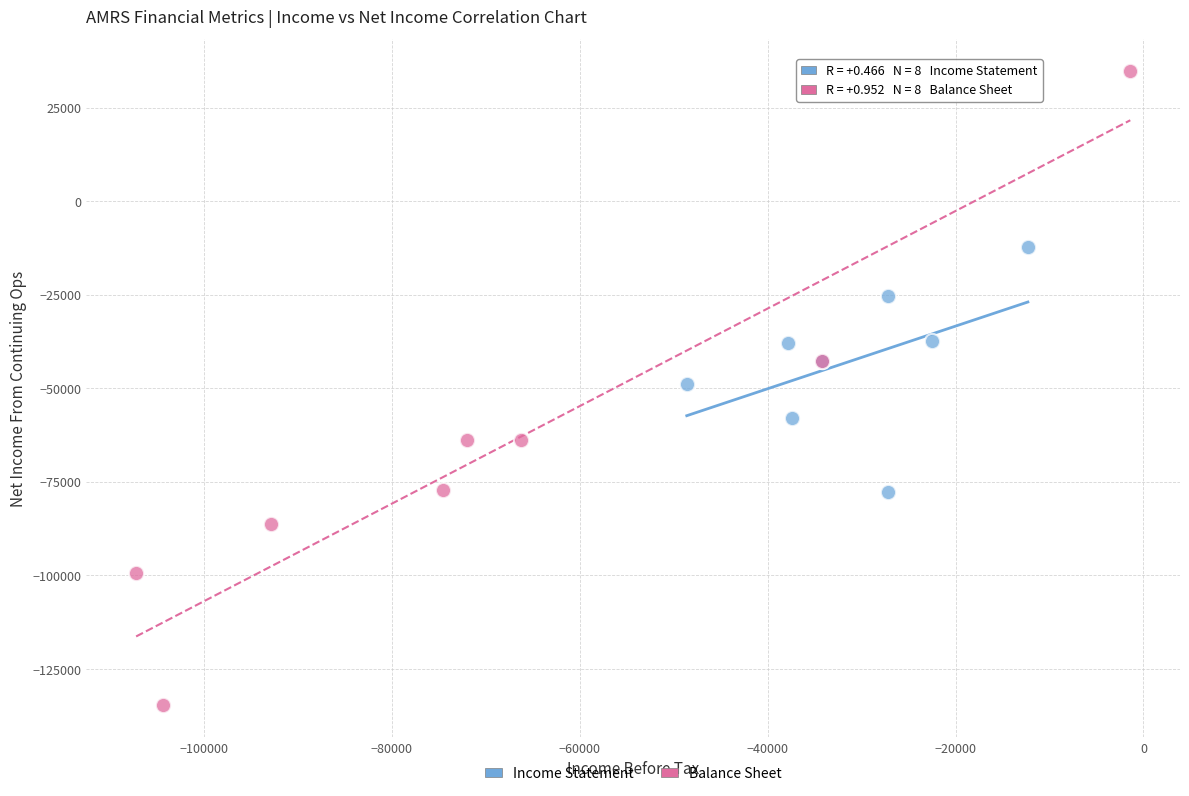

Which series reaches the maximum Y coordinate?

Balance Sheet